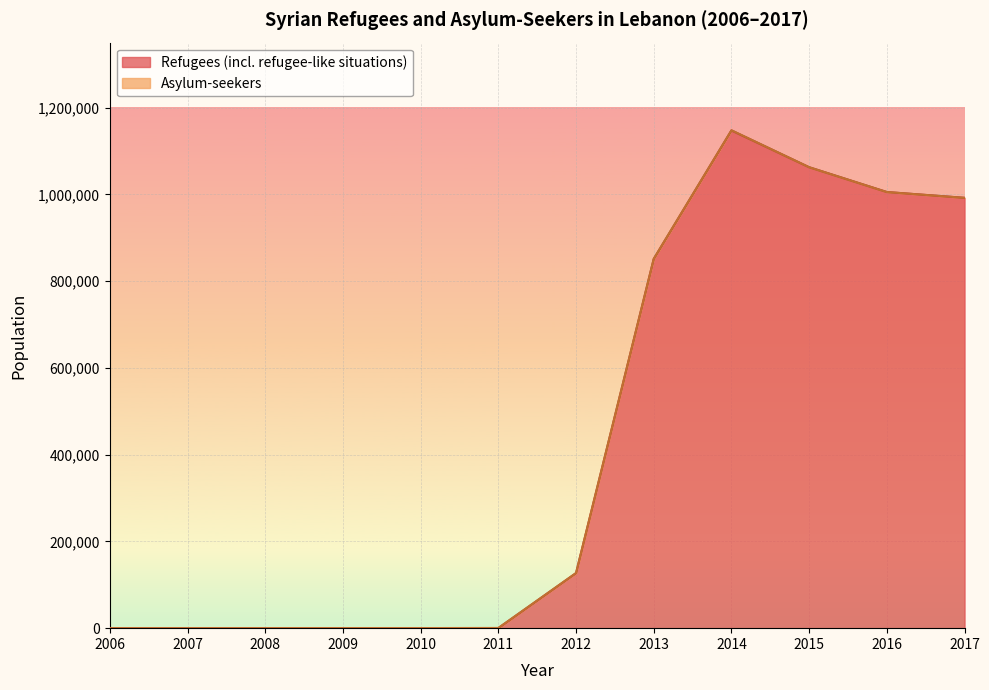

What is the greatest value displayed?

1147494